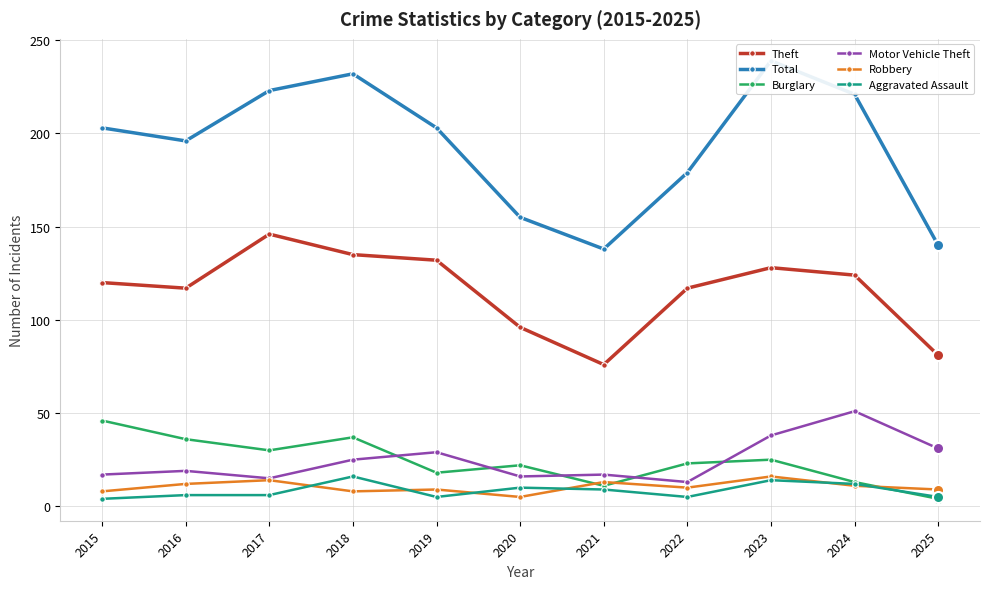

True or false: Total and Aggravated Assault cross at least once.

False